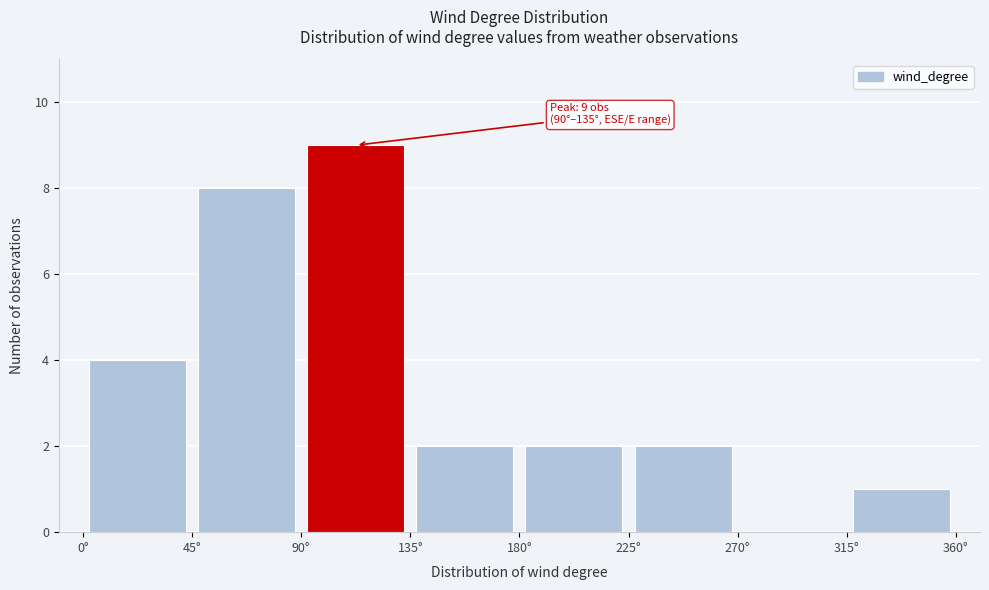

Which range on the x-axis has the tallest bar?

90 to 135